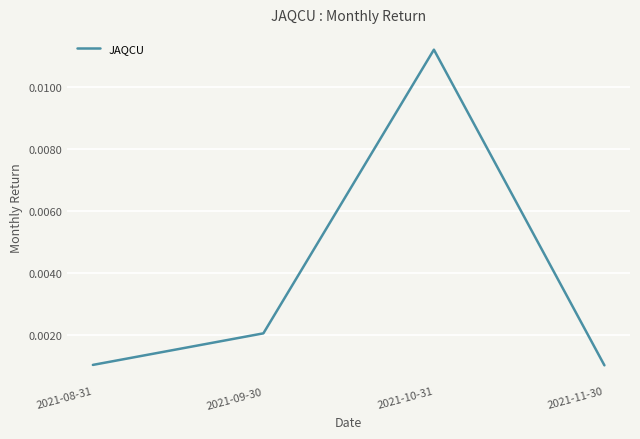

Which category has the highest value across all series?

2021-10-31